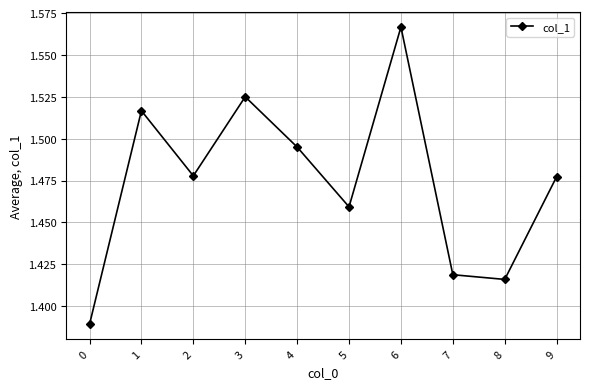

True or false: the data shows 2.0 at 7.

False